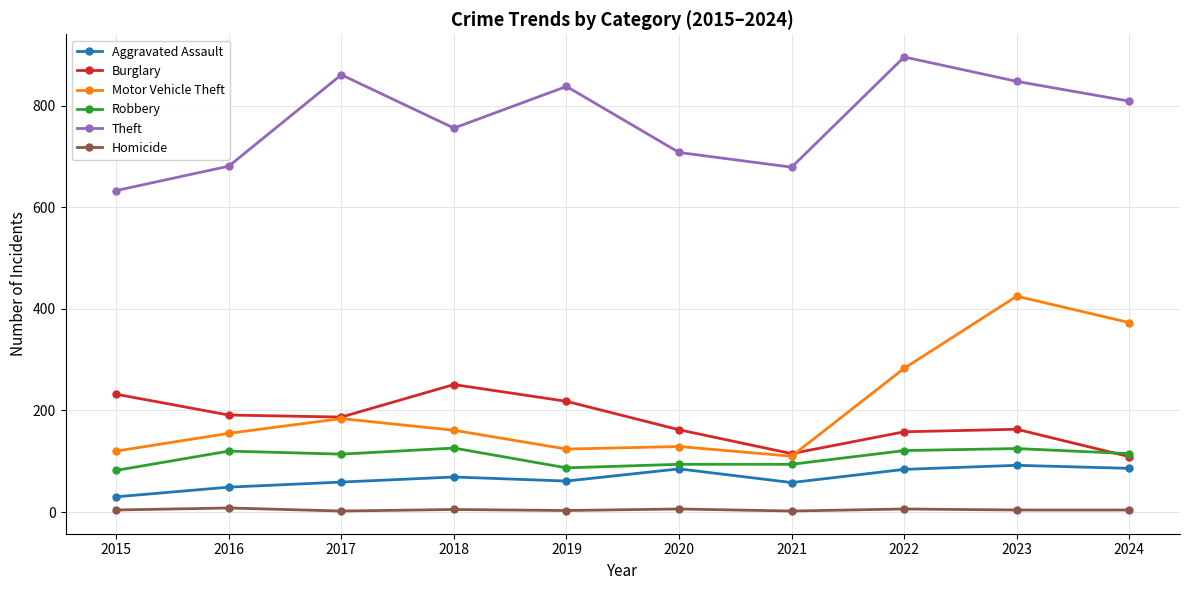

At which category is the sum across all series the highest?

2023